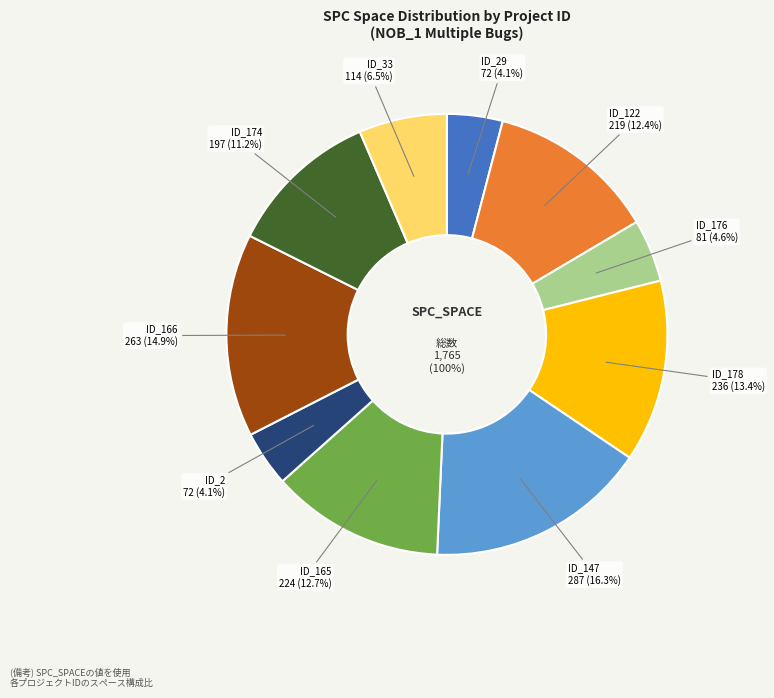

How many segments does this pie chart have?

10